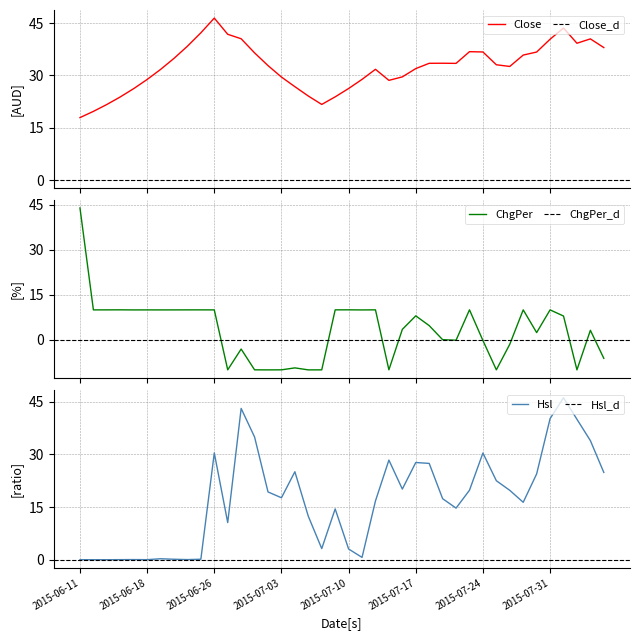

What is the label of the 33rd point from the right?

2015-06-23